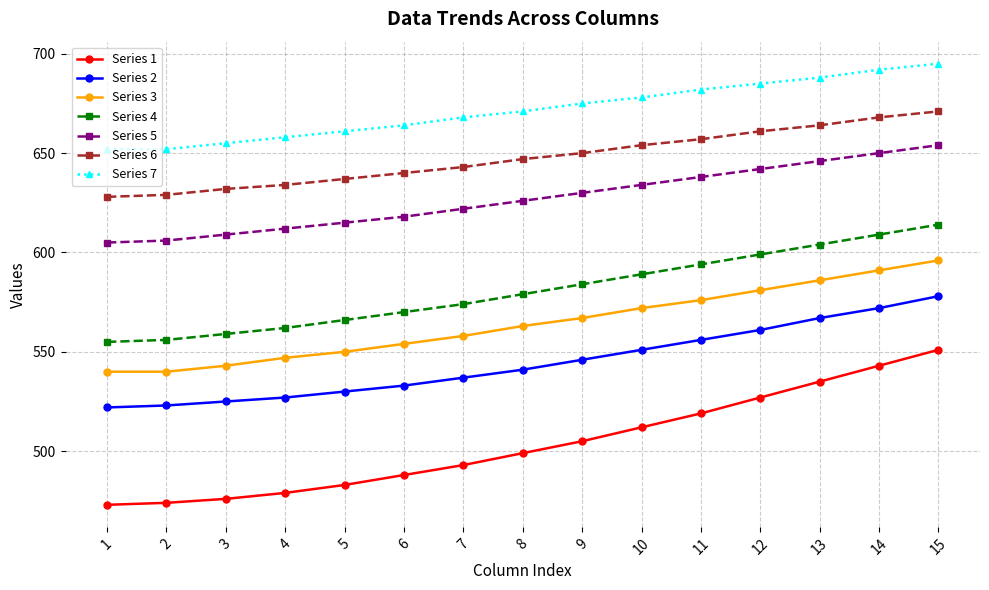

The Series 3 series shows 164 at 13. True or false?

False